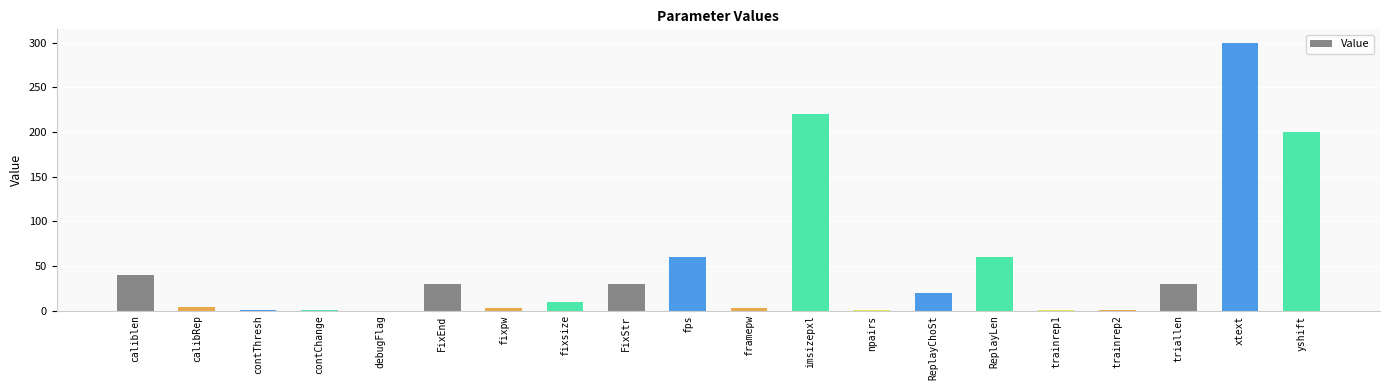

Are the bars horizontal?

No